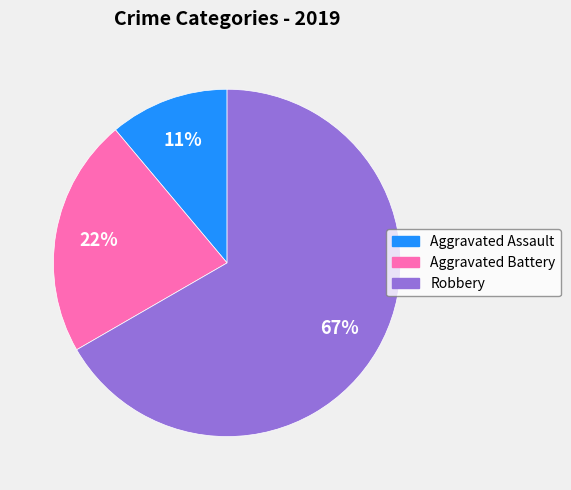

Which slice is the largest?

Robbery